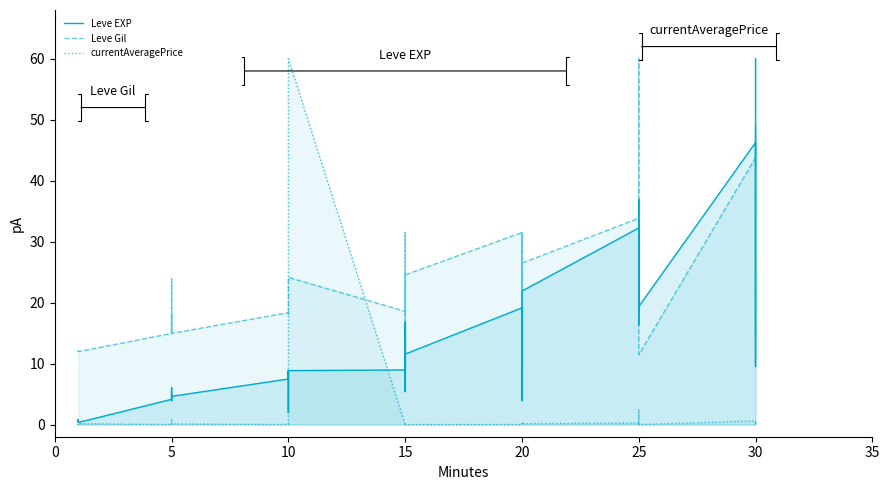

Count the number of data series in this chart.

3